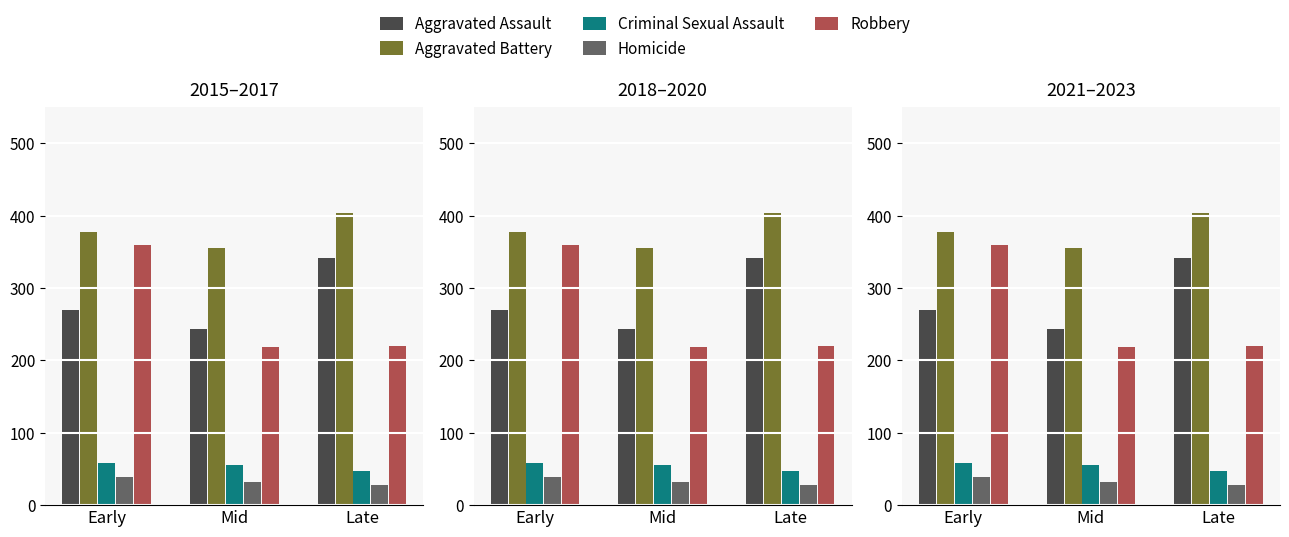

The Aggravated Assault series shows 169 at Early. True or false?

False